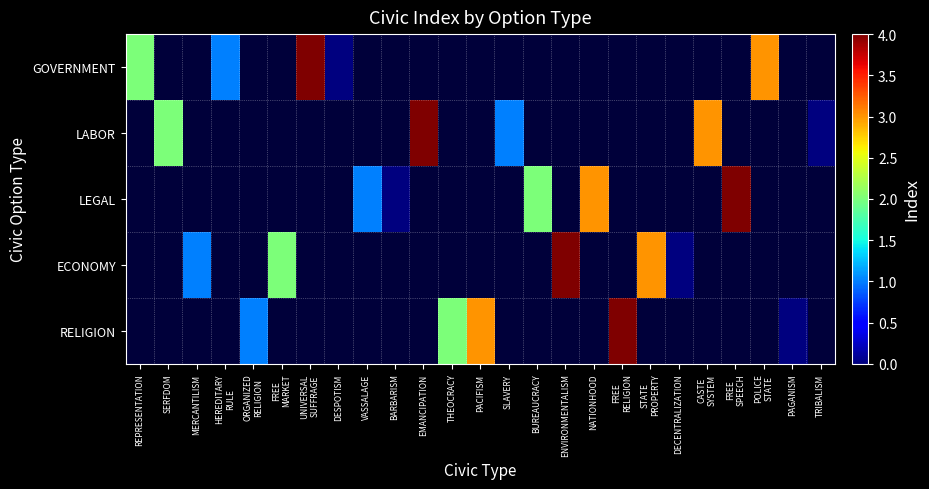

What is the smallest value displayed?

-1